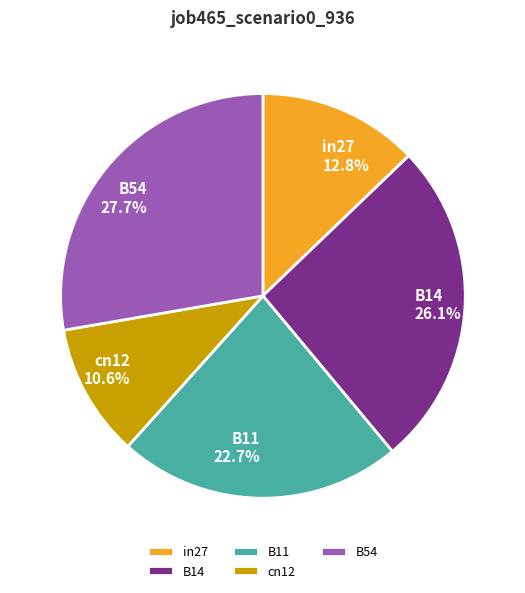

To the nearest percent, what is the combined percentage of in27 and B54?

41%